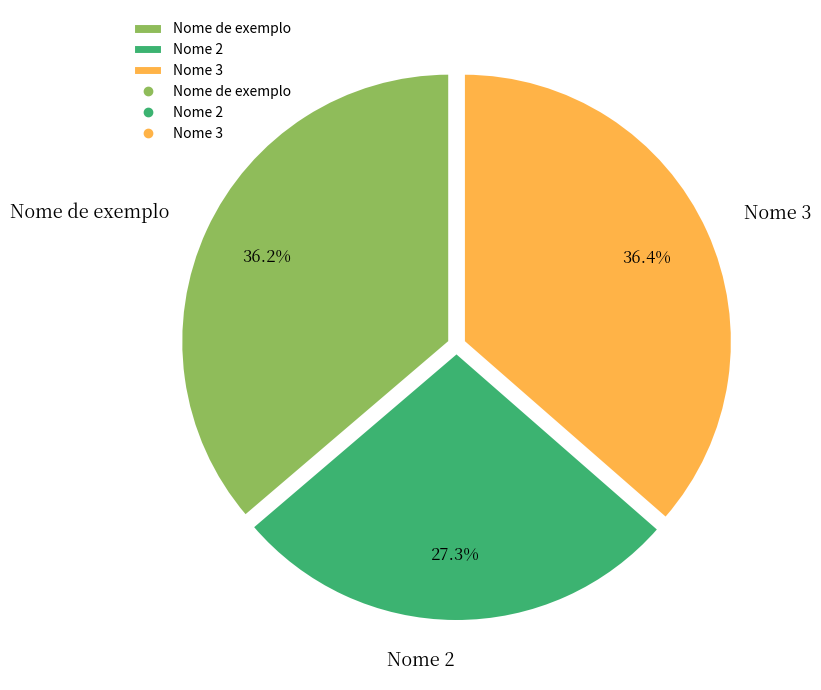

Is there any slice that represents more than half of the pie?

No